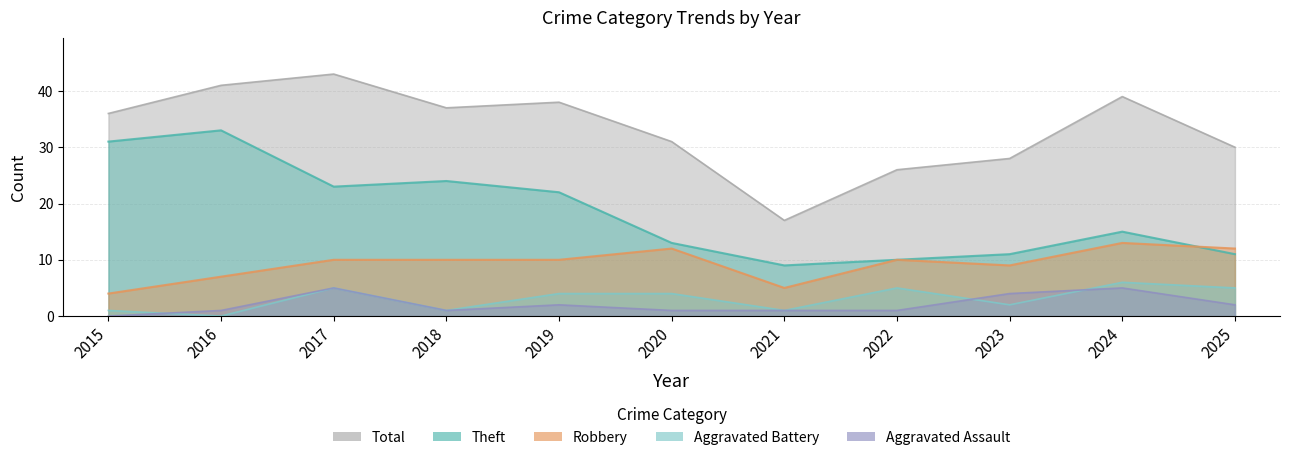

At which category does the chart reach its peak across all series?

2017